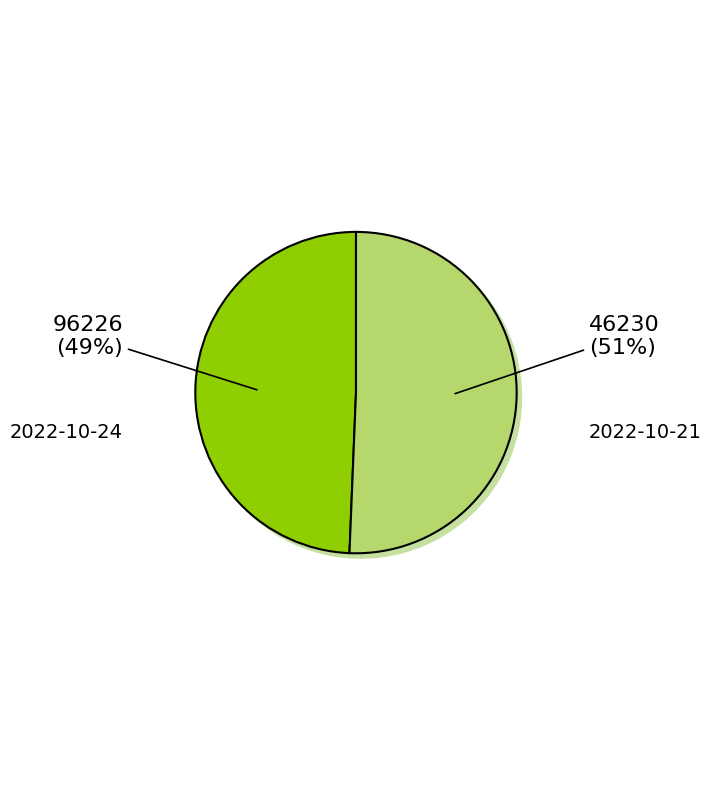

Which slice represents more than half of the pie?

2022-10-21